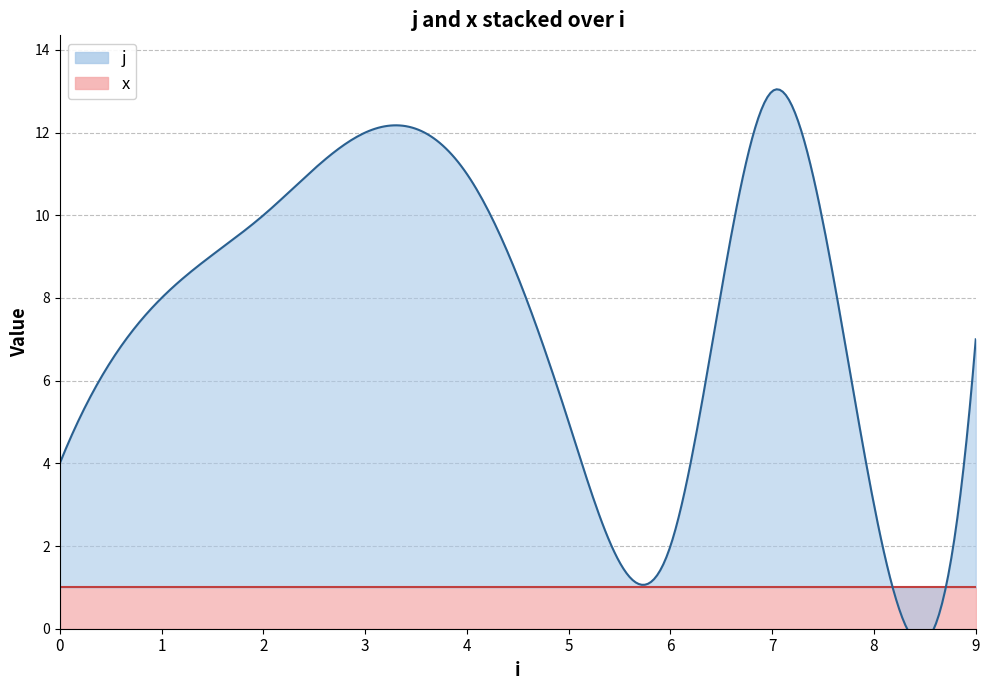

Reading left to right, extract all data points from this chart.

j: 0=3	1=7	2=9	3=11	4=10	5=4	6=1	7=12	8=2	9=6
x: 0=1	1=1	2=1	3=1	4=1	5=1	6=1	7=1	8=1	9=1